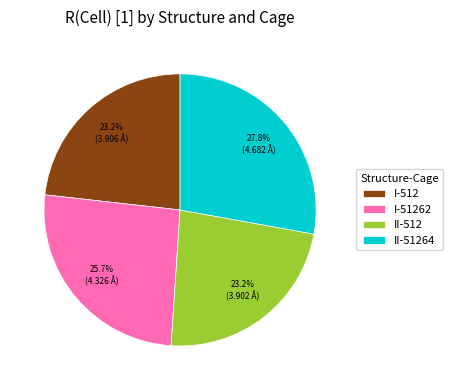

The II-51264 slice represents 22% of the pie. True or false?

False